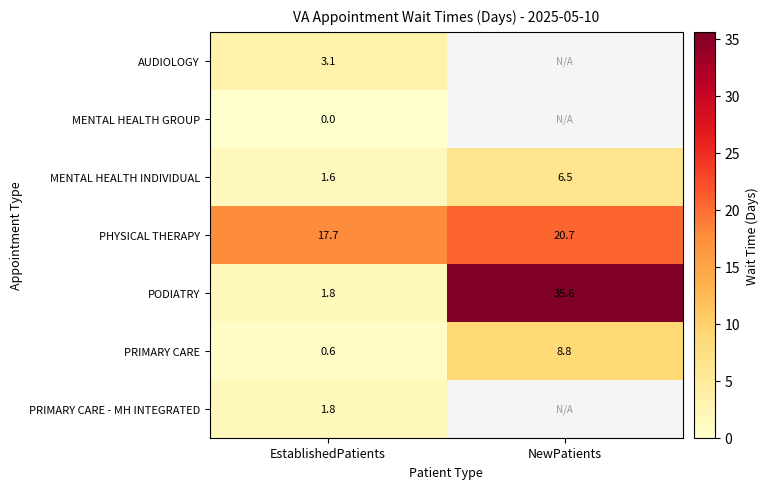

List the labels in order of PHYSICAL THERAPY value, largest first.

NewPatients, EstablishedPatients